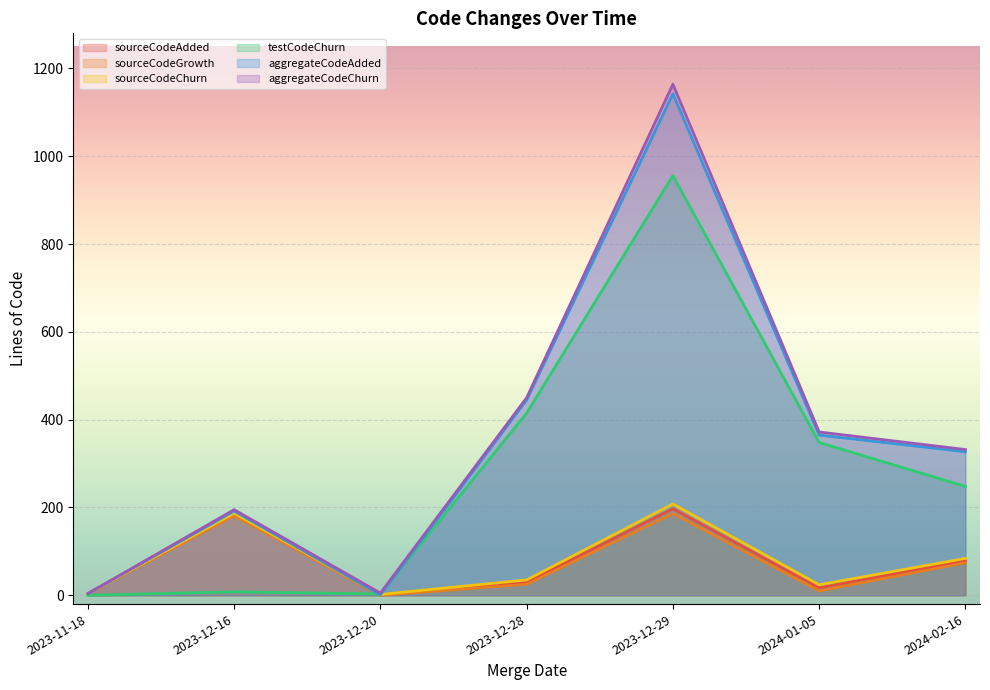

Reading left to right, what are all the values shown in this chart?

sourceCodeAdded: 4	184	1	30	197	17	79
sourceCodeGrowth: 4	181	0	25	186	10	74
sourceCodeChurn: 4	187	2	35	208	24	84
testCodeChurn: 0	8	3	415	956	348	248
aggregateCodeAdded: 4	192	1	445	1142	365	327
aggregateCodeChurn: 4	195	5	450	1164	372	332